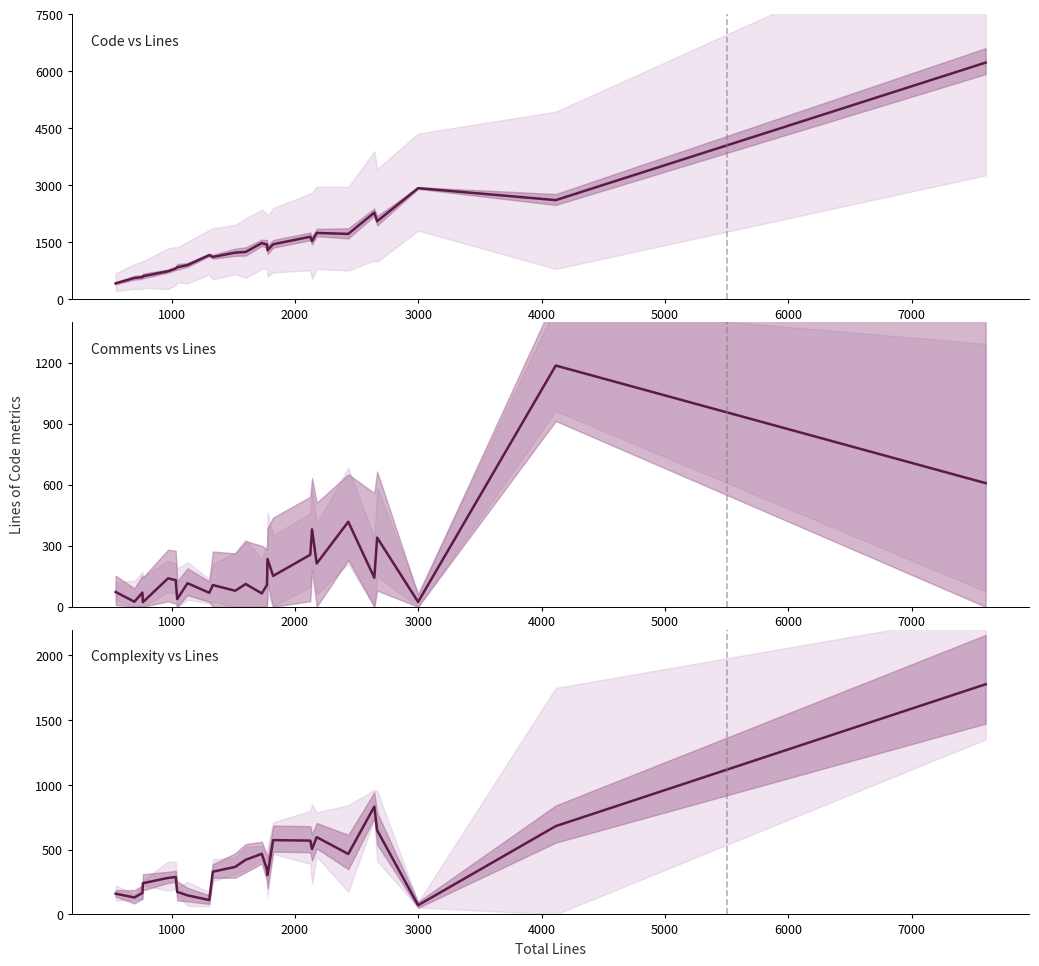

How many values in the Comments series are below 116?

12